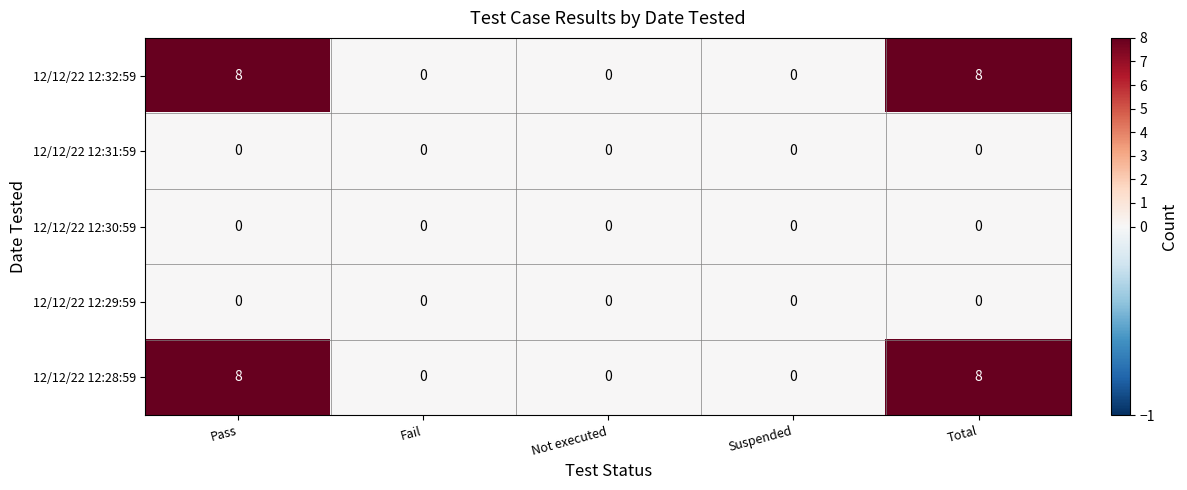

What is the greatest value displayed?

8